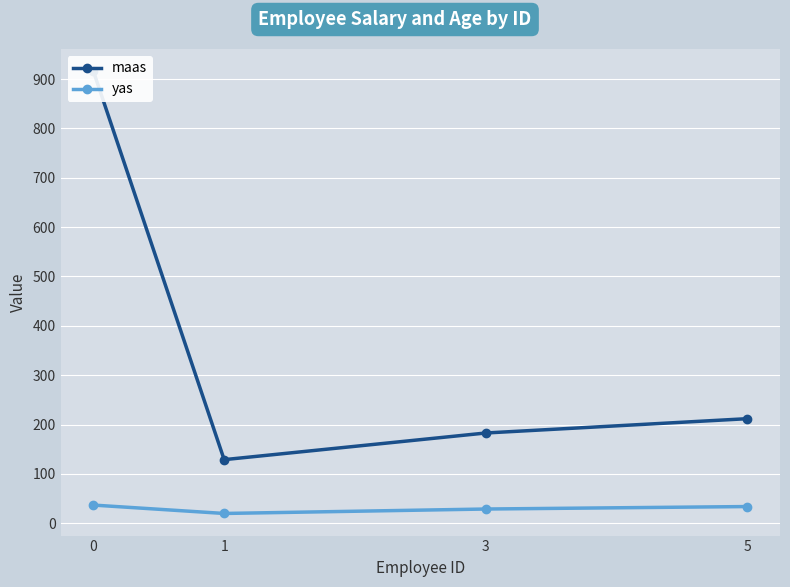

List the labels in order of maas value, largest first.

0, 5, 3, 1